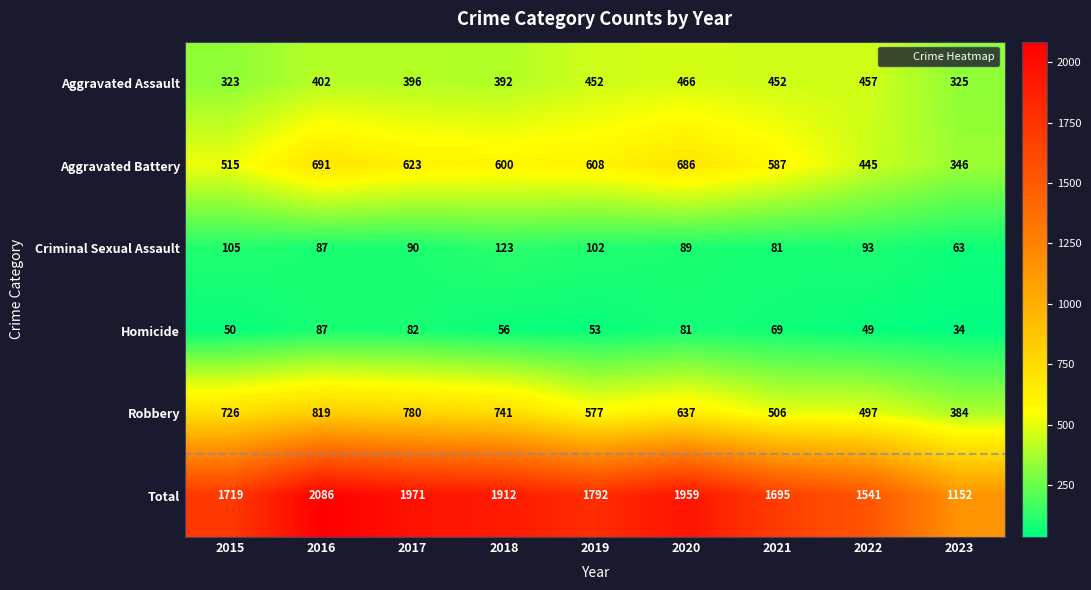

What is the difference between the second highest and second lowest values in the Homicide series?

33